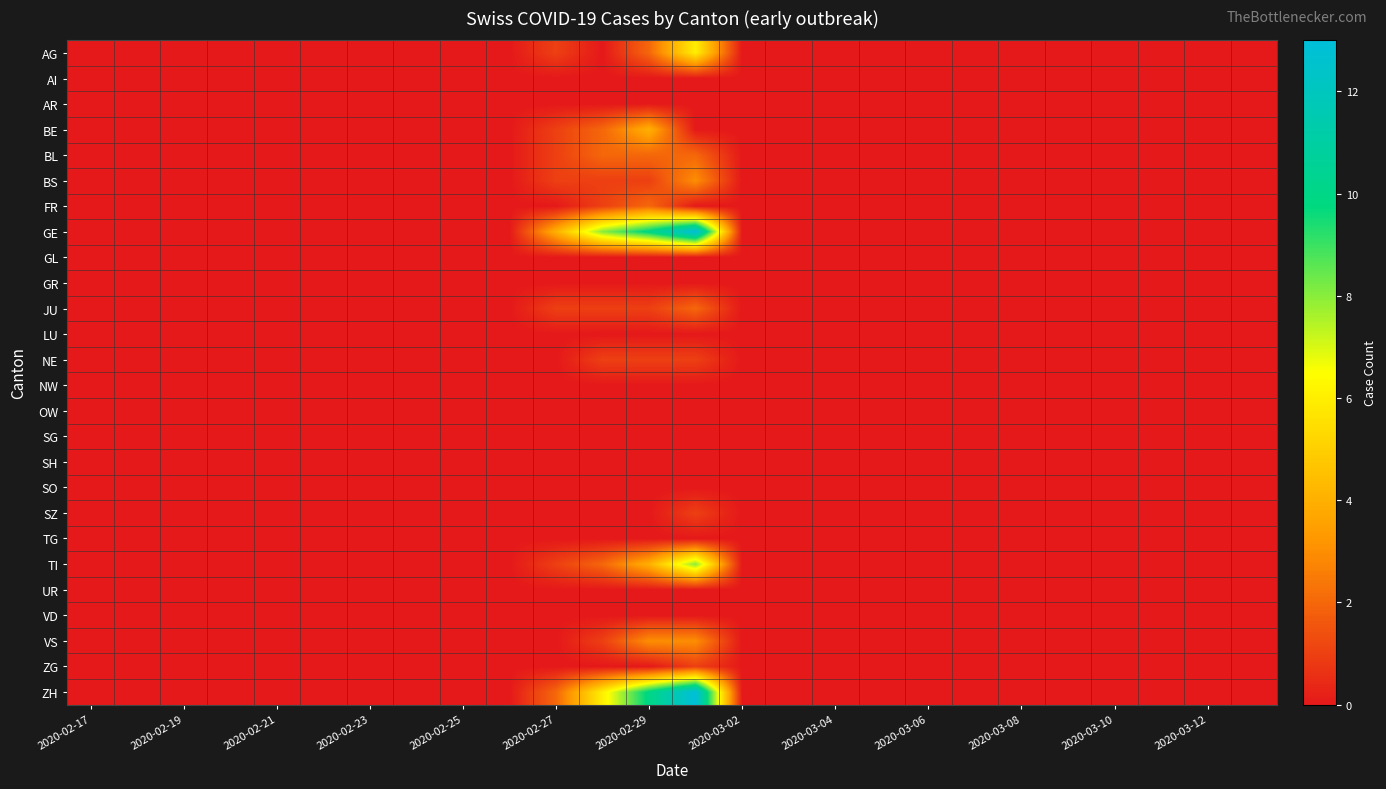

Reading right to left, transcribe all the data shown in this chart.

AG: 0	0	0	0	0	0	0	0	0	0	0	0	6	2	0	1	0	0	0	0	0	0	0	0	0	0
AI: 0	0	0	0	0	0	0	0	0	0	0	0	0	0	0	0	0	0	0	0	0	0	0	0	0	0
AR: 0	0	0	0	0	0	0	0	0	0	0	0	0	0	0	0	0	0	0	0	0	0	0	0	0	0
BE: 0	0	0	0	0	0	0	0	0	0	0	0	0	4	2	1	0	0	0	0	0	0	0	0	0	0
BL: 0	0	0	0	0	0	0	0	0	0	0	0	2	2	2	1	0	0	0	0	0	0	0	0	0	0
BS: 0	0	0	0	0	0	0	0	0	0	0	0	3	1	1	1	0	0	0	0	0	0	0	0	0	0
FR: 0	0	0	0	0	0	0	0	0	0	0	0	0	2	1	0	0	0	0	0	0	0	0	0	0	0
GE: 0	0	0	0	0	0	0	0	0	0	0	0	13	10	8	4	0	0	0	0	0	0	0	0	0	0
GL: 0	0	0	0	0	0	0	0	0	0	0	0	0	0	0	0	0	0	0	0	0	0	0	0	0	0
GR: 0	0	0	0	0	0	0	0	0	0	0	0	0	0	0	0	0	0	0	0	0	0	0	0	0	0
JU: 0	0	0	0	0	0	0	0	0	0	0	0	2	1	1	1	0	0	0	0	0	0	0	0	0	0
LU: 0	0	0	0	0	0	0	0	0	0	0	0	0	0	0	0	0	0	0	0	0	0	0	0	0	0
NE: 0	0	0	0	0	0	0	0	0	0	0	0	1	1	1	0	0	0	0	0	0	0	0	0	0	0
NW: 0	0	0	0	0	0	0	0	0	0	0	0	0	0	0	0	0	0	0	0	0	0	0	0	0	0
OW: 0	0	0	0	0	0	0	0	0	0	0	0	0	0	0	0	0	0	0	0	0	0	0	0	0	0
SG: 0	0	0	0	0	0	0	0	0	0	0	0	0	0	0	0	0	0	0	0	0	0	0	0	0	0
SH: 0	0	0	0	0	0	0	0	0	0	0	0	0	0	0	0	0	0	0	0	0	0	0	0	0	0
SO: 0	0	0	0	0	0	0	0	0	0	0	0	0	0	0	0	0	0	0	0	0	0	0	0	0	0
SZ: 0	0	0	0	0	0	0	0	0	0	0	0	1	0	0	0	0	0	0	0	0	0	0	0	0	0
TG: 0	0	0	0	0	0	0	0	0	0	0	0	0	0	0	0	0	0	0	0	0	0	0	0	0	0
TI: 0	0	0	0	0	0	0	0	0	0	0	0	8	4	2	1	0	0	0	0	0	0	0	0	0	0
UR: 0	0	0	0	0	0	0	0	0	0	0	0	0	0	0	0	0	0	0	0	0	0	0	0	0	0
VD: 0	0	0	0	0	0	0	0	0	0	0	0	0	0	0	0	0	0	0	0	0	0	0	0	0	0
VS: 0	0	0	0	0	0	0	0	0	0	0	0	3	3	1	0	0	0	0	0	0	0	0	0	0	0
ZG: 0	0	0	0	0	0	0	0	0	0	0	0	1	0	0	0	0	0	0	0	0	0	0	0	0	0
ZH: 0	0	0	0	0	0	0	0	0	0	0	0	13	10	6	2	0	0	0	0	0	0	0	0	0	0